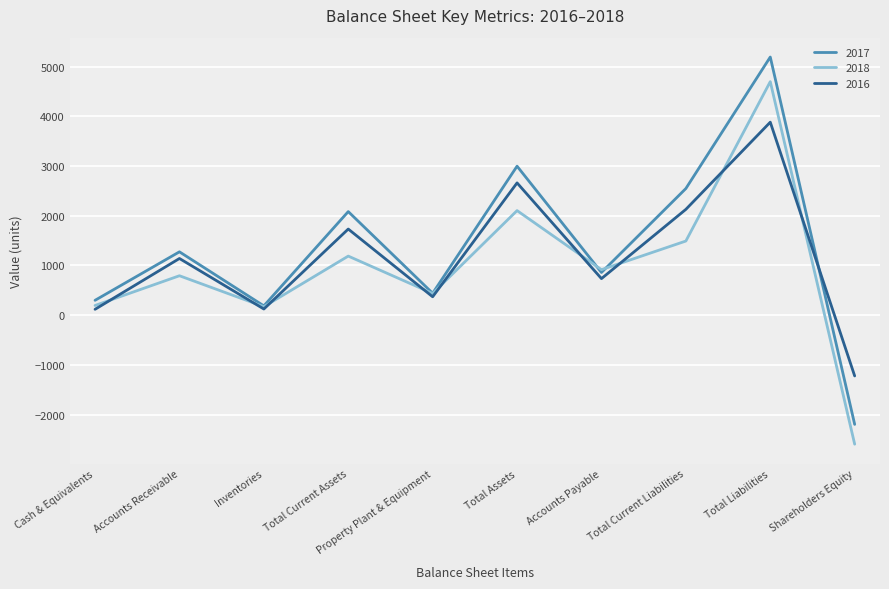

Which series ends up on top after the final intersection of 2018 and 2016?

2016